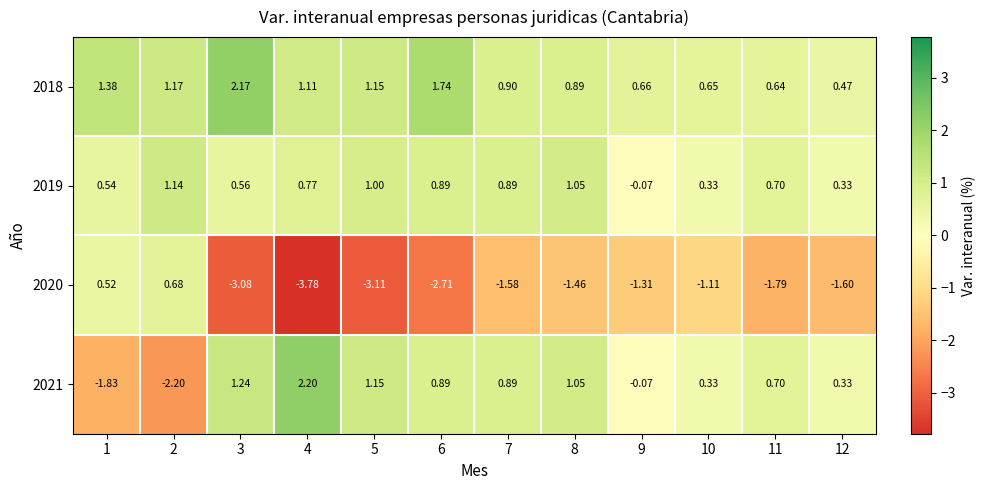

How many values in the 2021 series exceed 0?

9